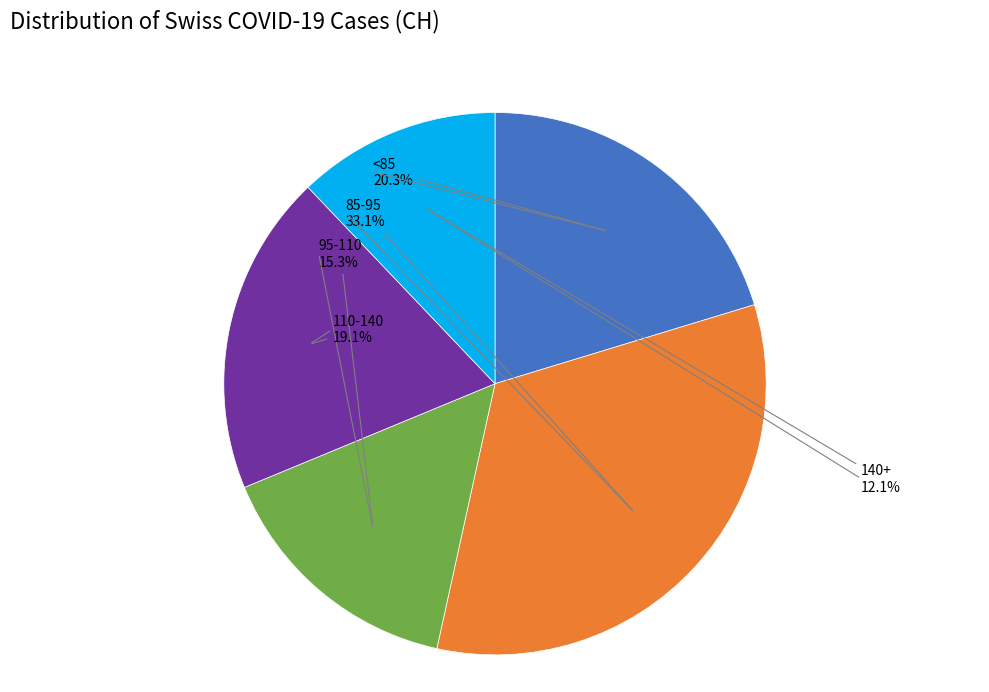

Is there a majority slice in this chart?

No